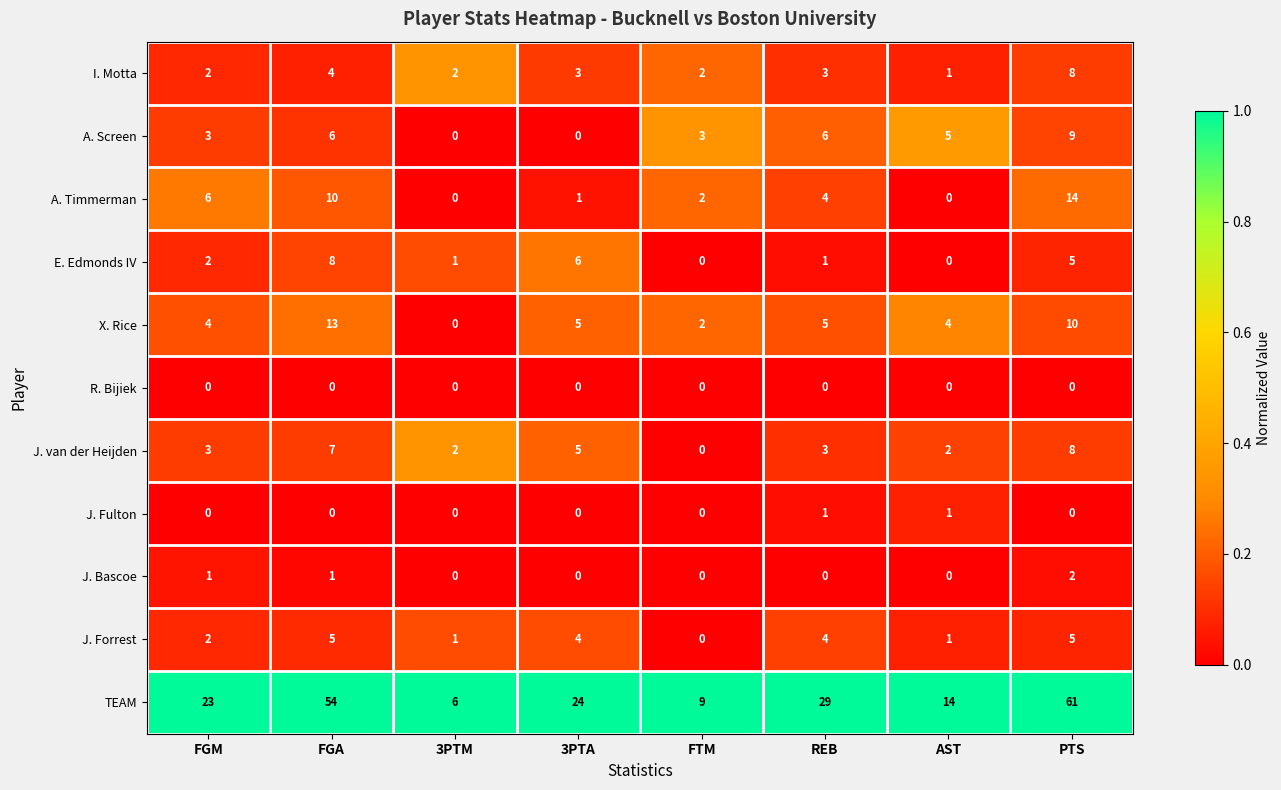

What is the highest value of the J. Forrest series?

5